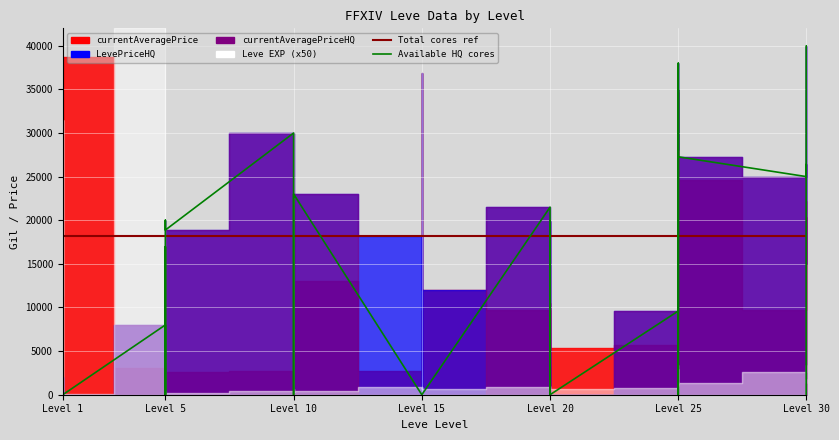

Which series changed the most between Level 10 and Level 25?

Available HQ cores